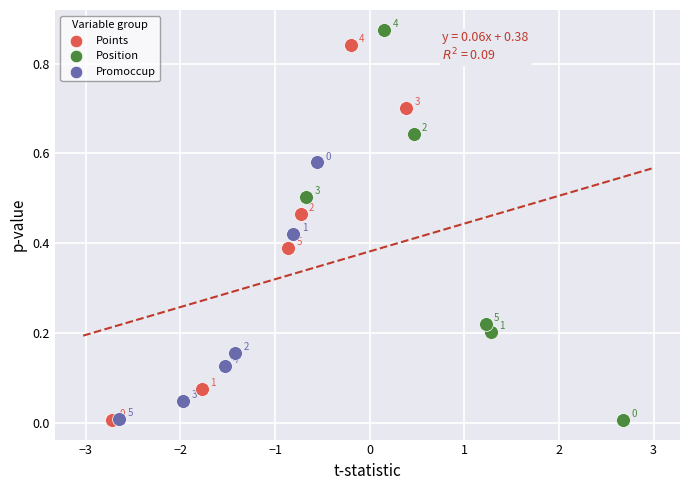

Which series contains the lowest Y value?

Points